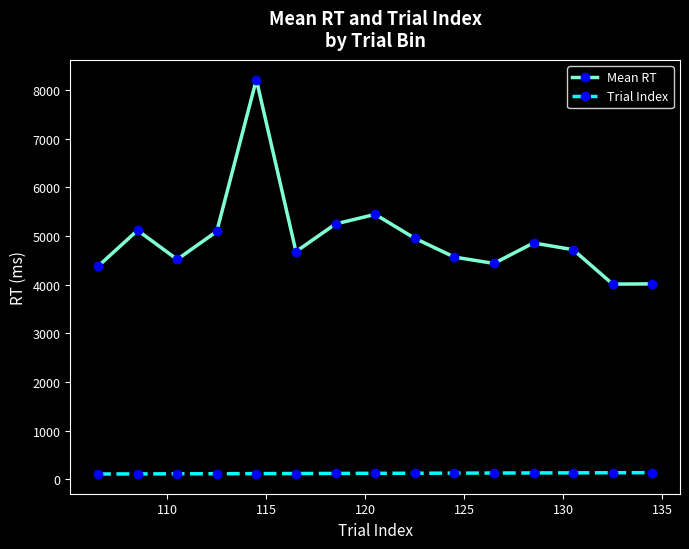

What is the value of the Mean RT point at the 8th from the left?

5443.1